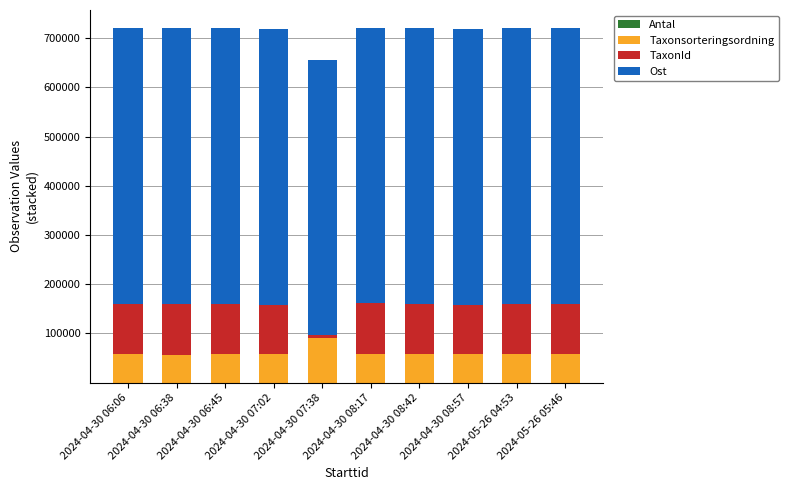

Count the number of categories in the chart.

10